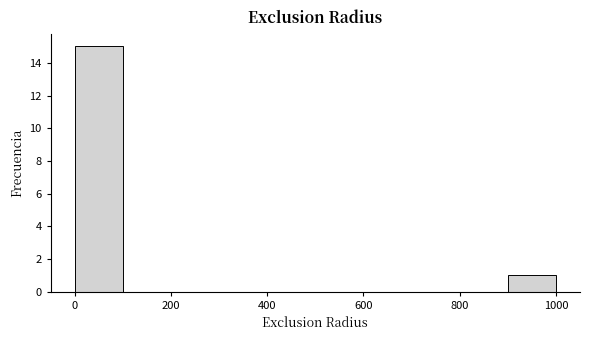

Reading left to right, transcribe this chart: for each bar, give the range it covers on the x-axis and its height. The values are not printed on the chart, so give them approximately, as read against the axis.

0 to 100: 15
100 to 200: 0
200 to 300: 0
300 to 400: 0
400 to 500: 0
500 to 600: 0
600 to 700: 0
700 to 800: 0
800 to 900: 0
900 to 1000: 1